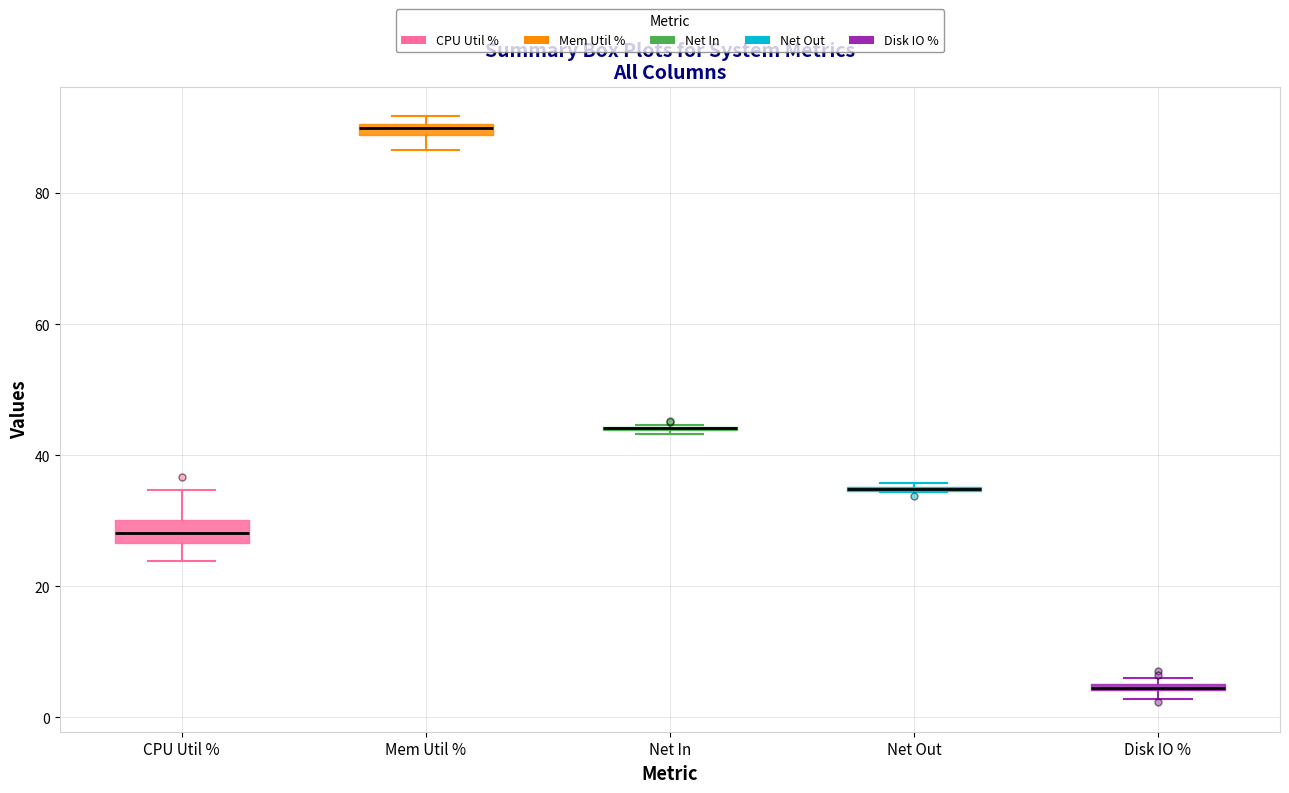

Where does the upper whisker of the box for CPU Util % end on the y-axis? The values are not printed on the chart, so give them approximately, as read against the axis.

34